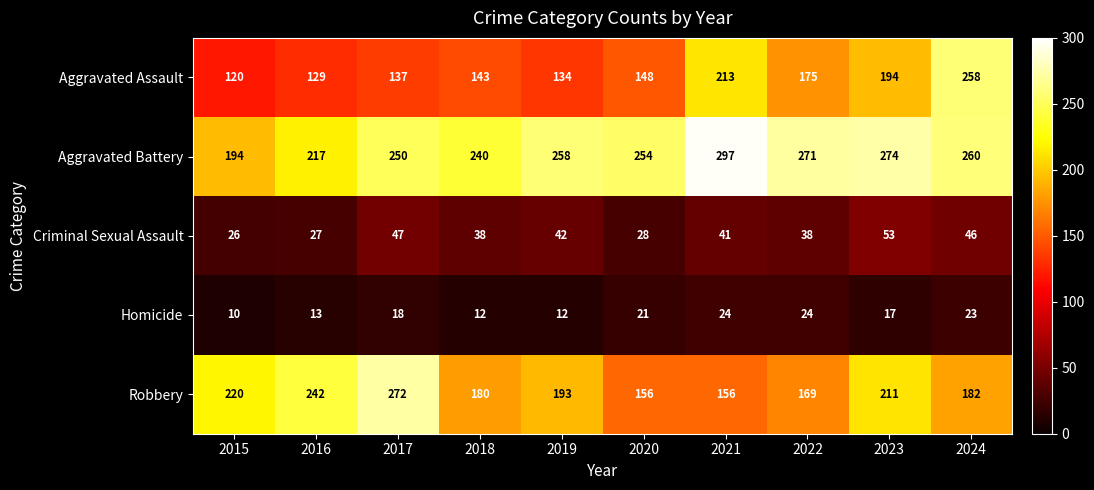

What value does the Aggravated Battery series have at 2021?

297